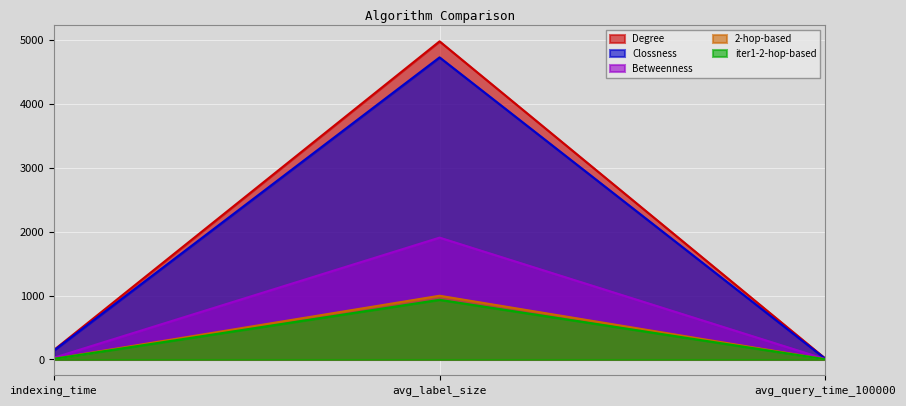

The value of Degree at indexing_time is 78.5. True or false?

False